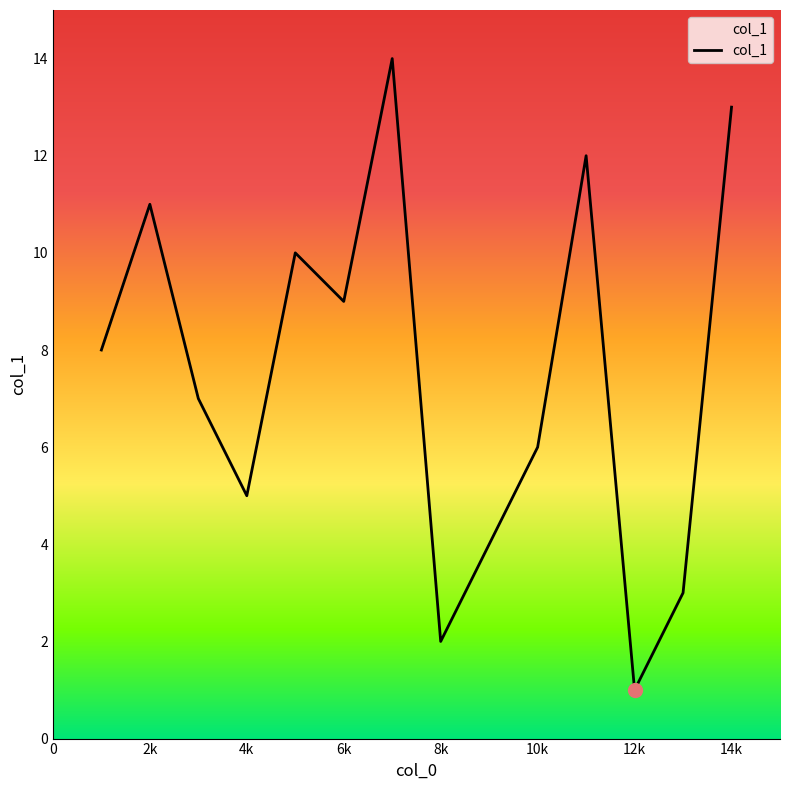

What is the difference between the maximum and minimum values?

13